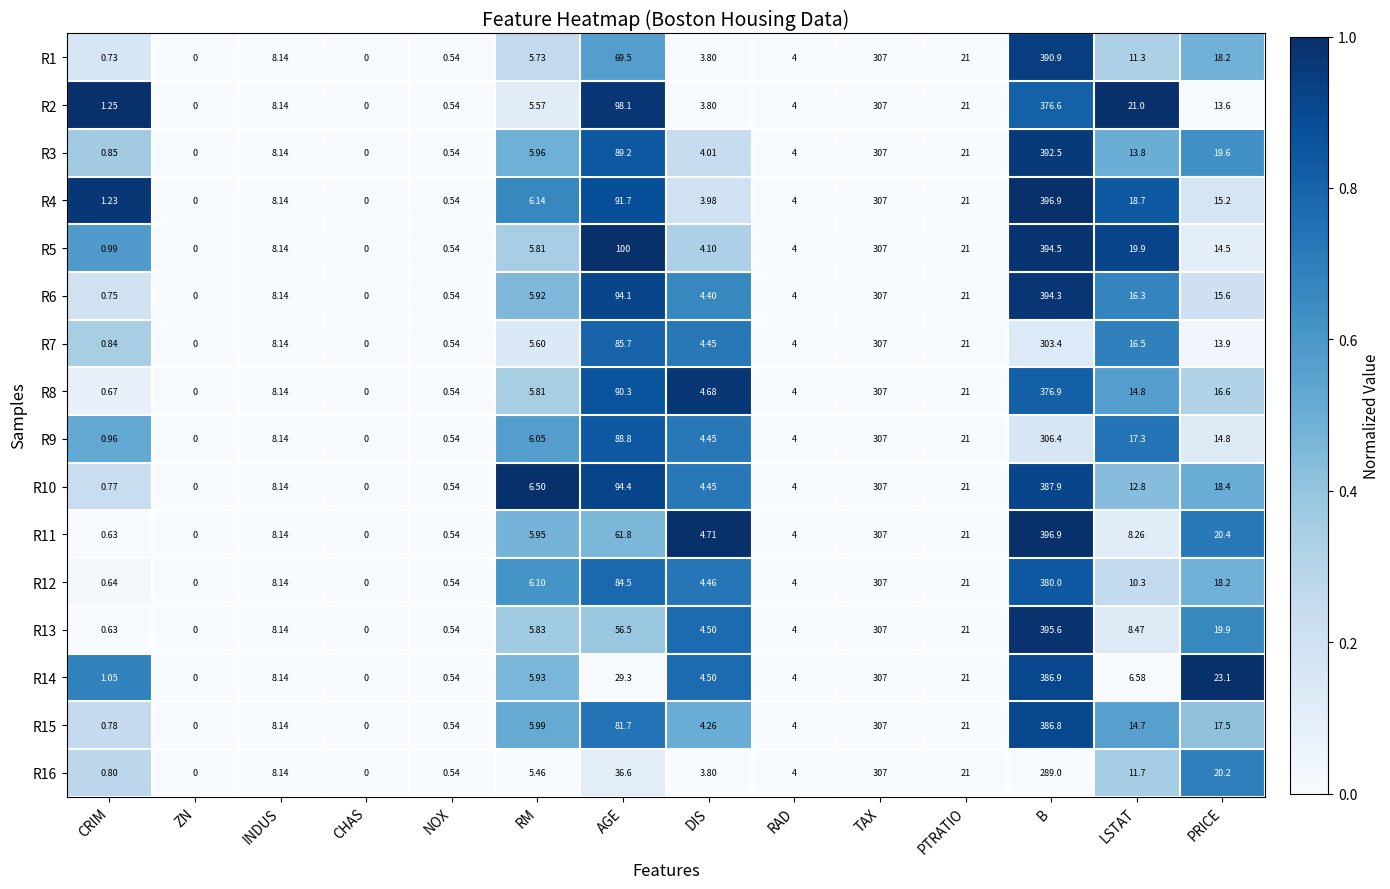

Is the value of R2 at AGE greater than the value of R10 at PTRATIO?

Yes